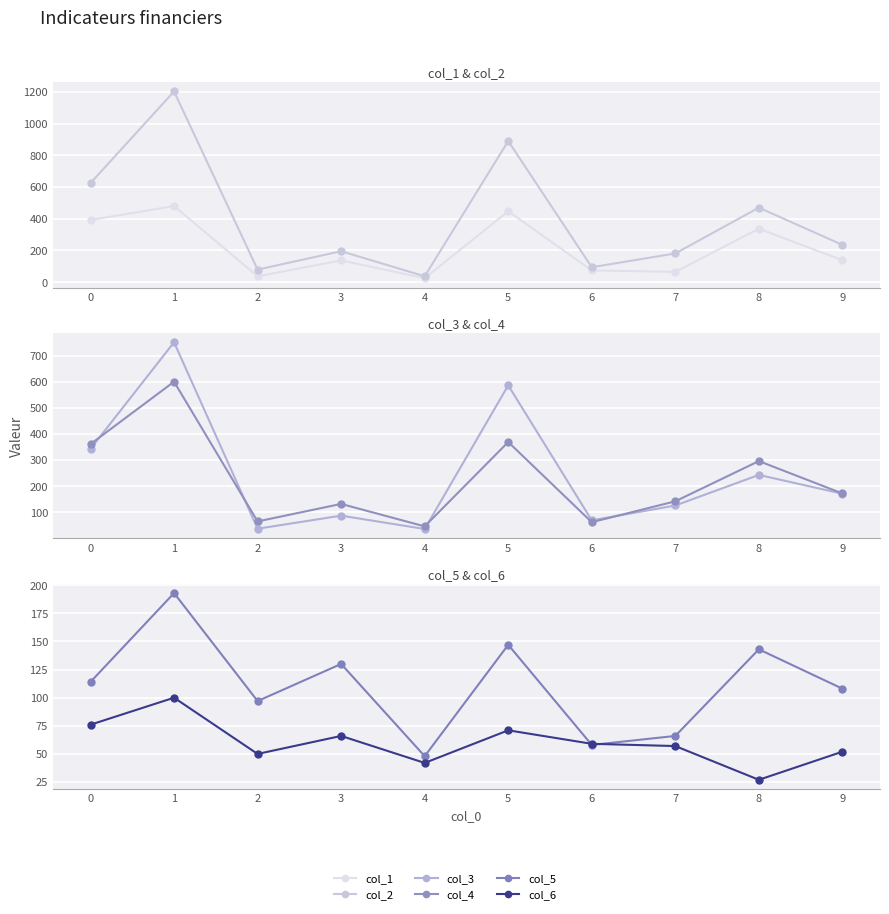

At which category is the sum across all series the highest?

1